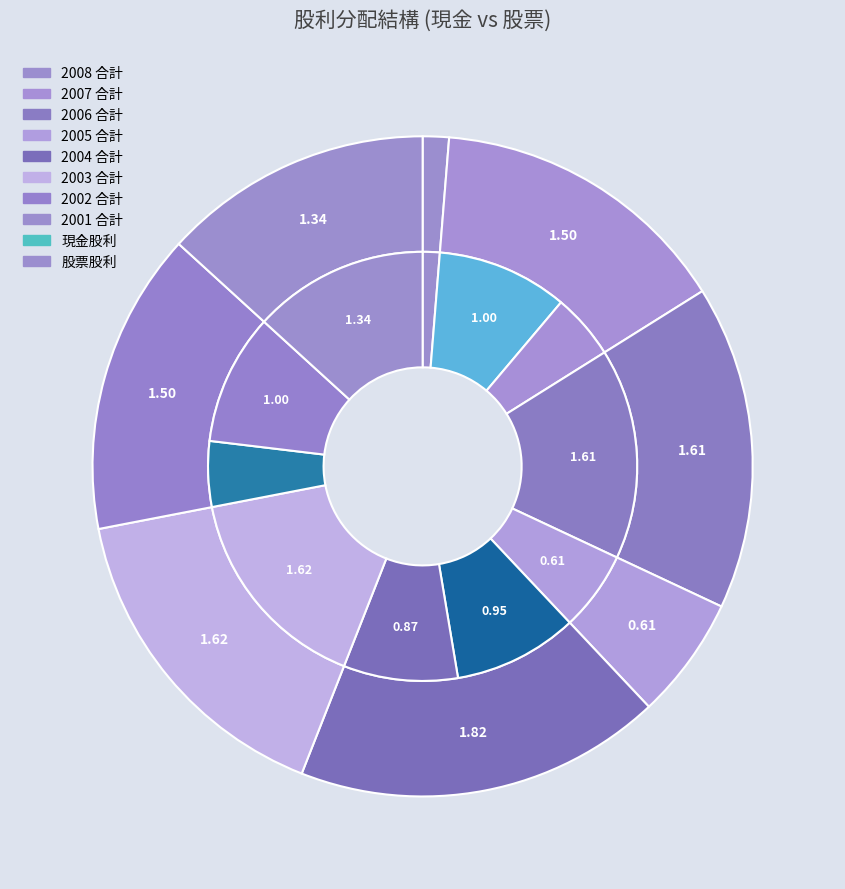

What is the smallest slice in the pie chart?

2008